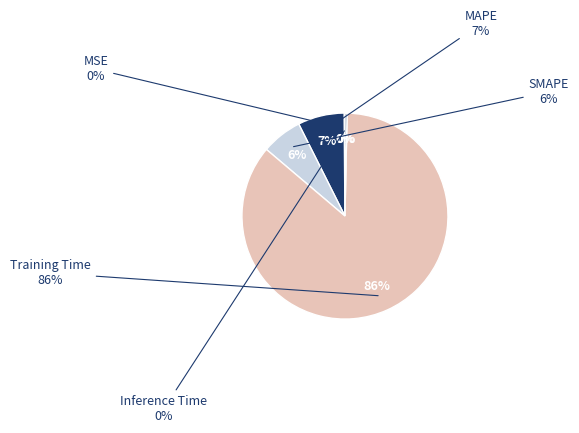

Count the number of slices in the pie.

5